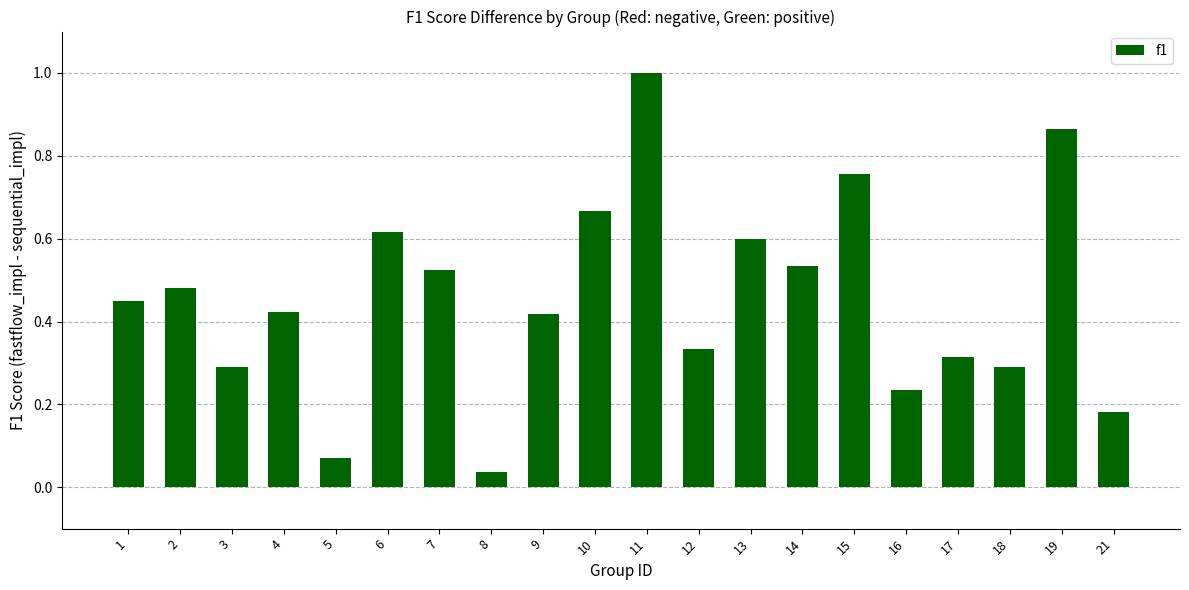

Which label corresponds to the largest value in the chart?

11